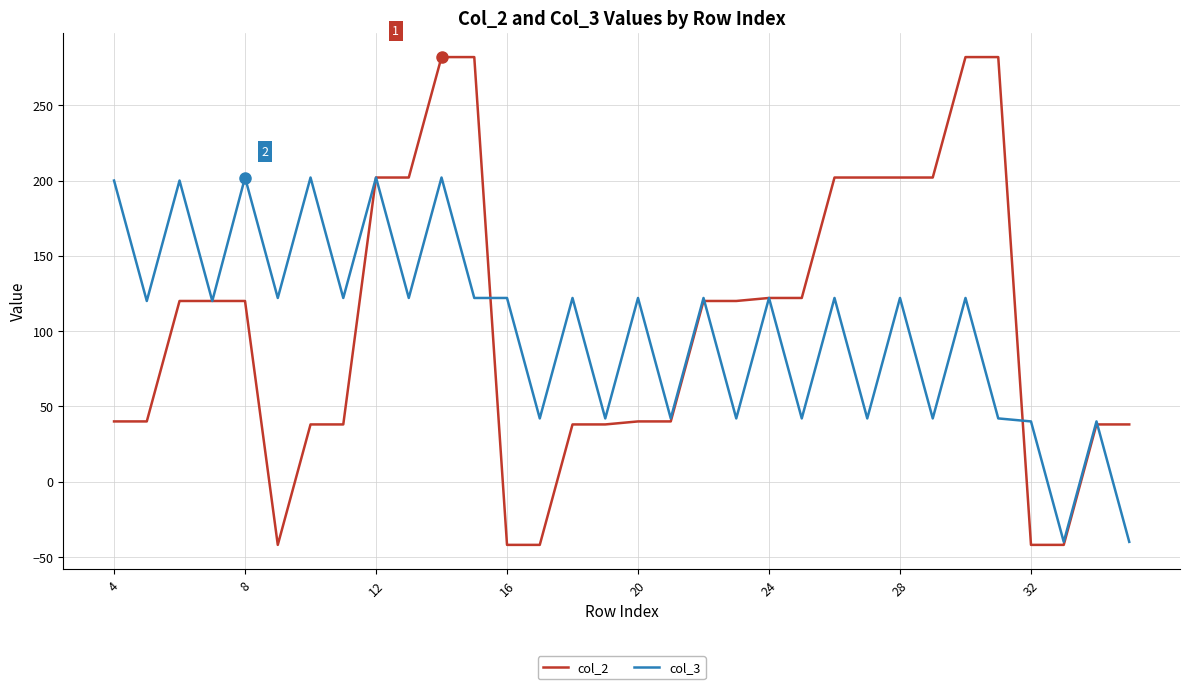

Rank the series by their maximum value, from lowest to highest.

col_3, col_2